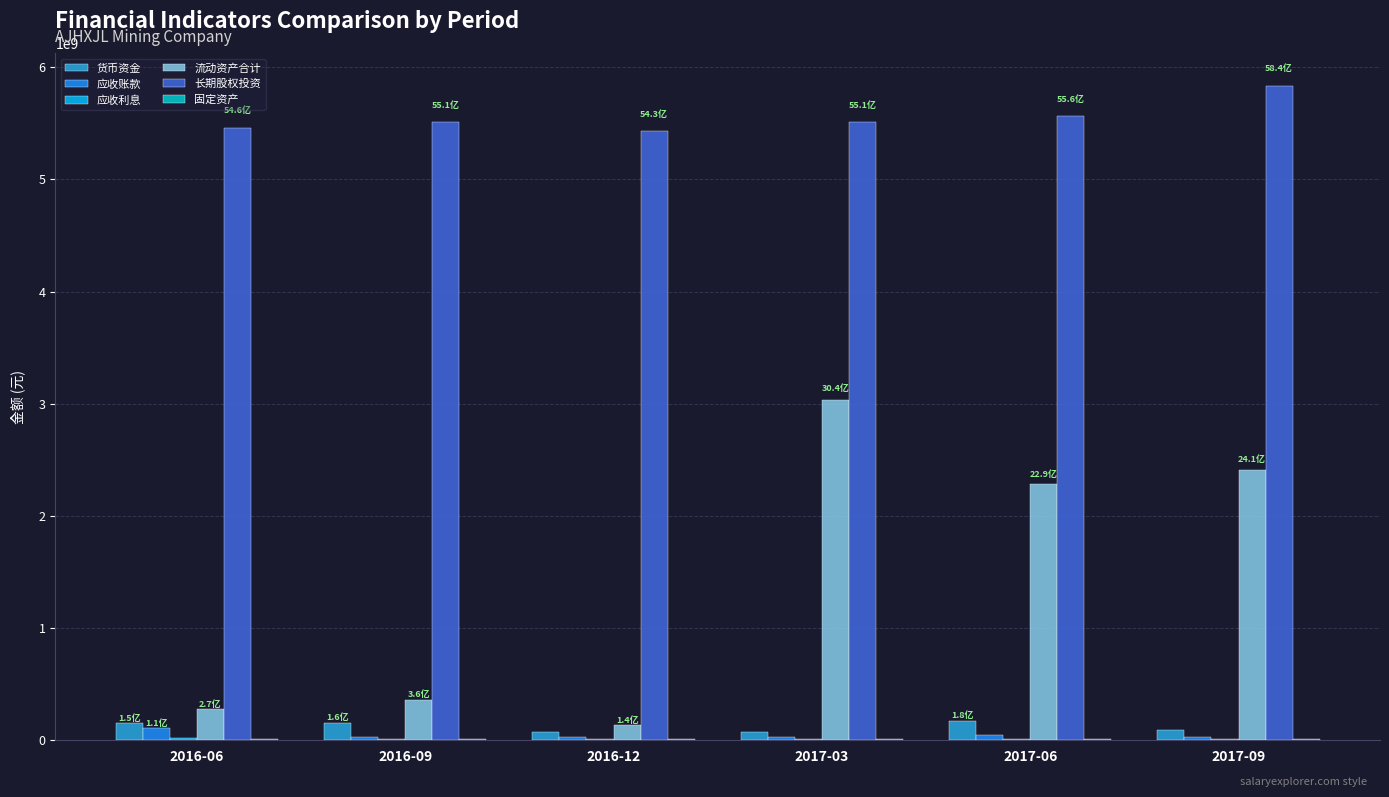

Which series has the largest total across all categories?

长期股权投资